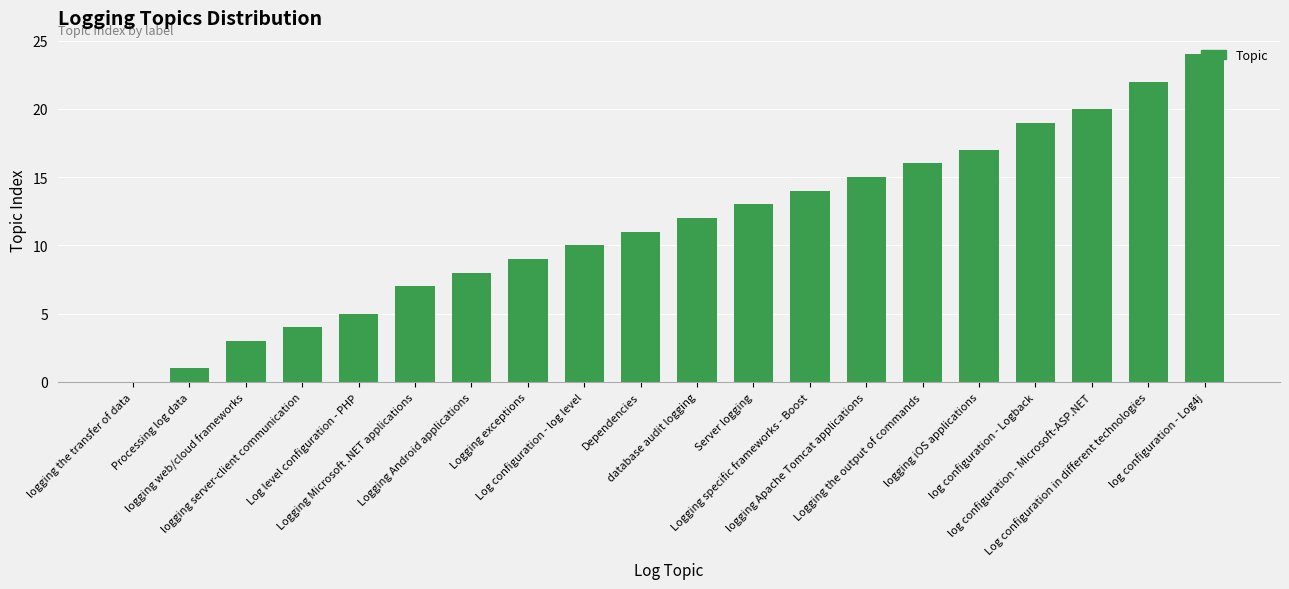

What is the sum of all values?

230